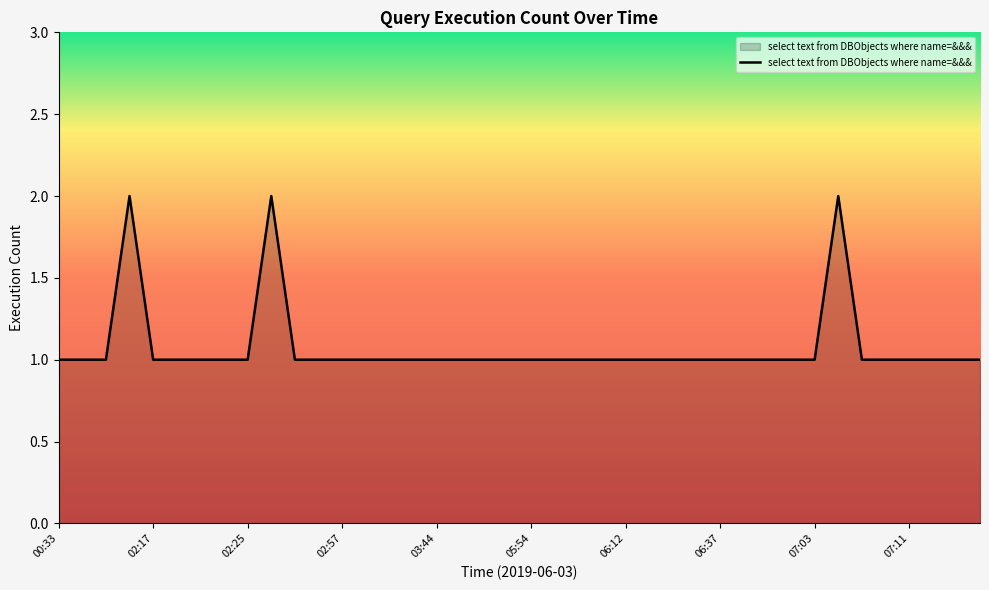

At which label is the value closest to 1?

00:33